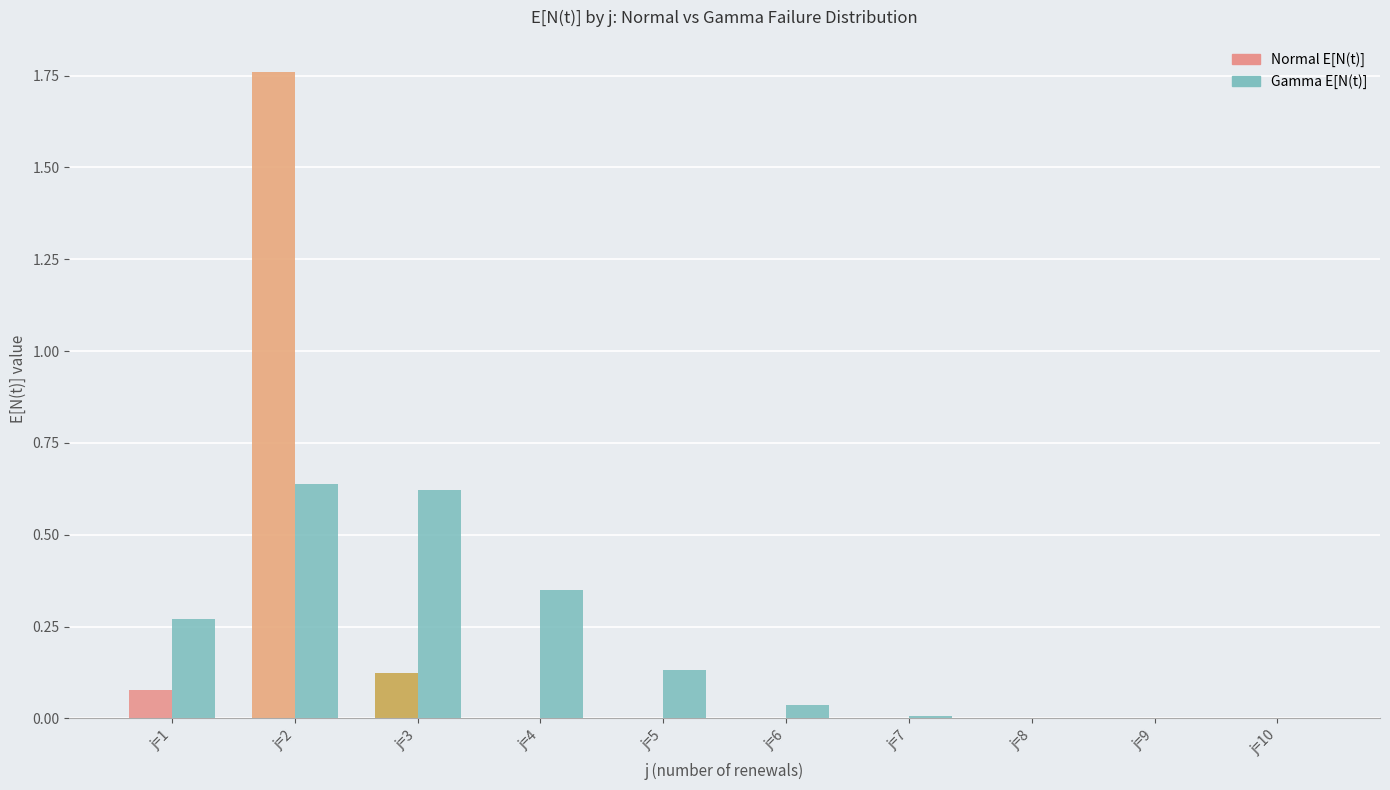

Which label corresponds to the largest value in the chart?

j=2